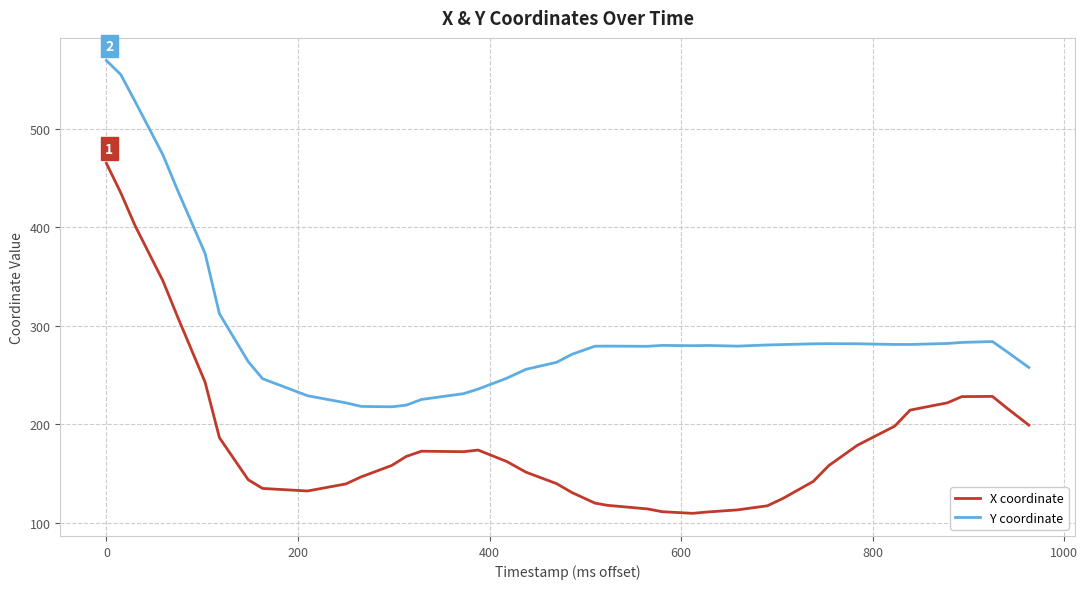

List the series in order of their overall mean, highest first.

Y coordinate, X coordinate